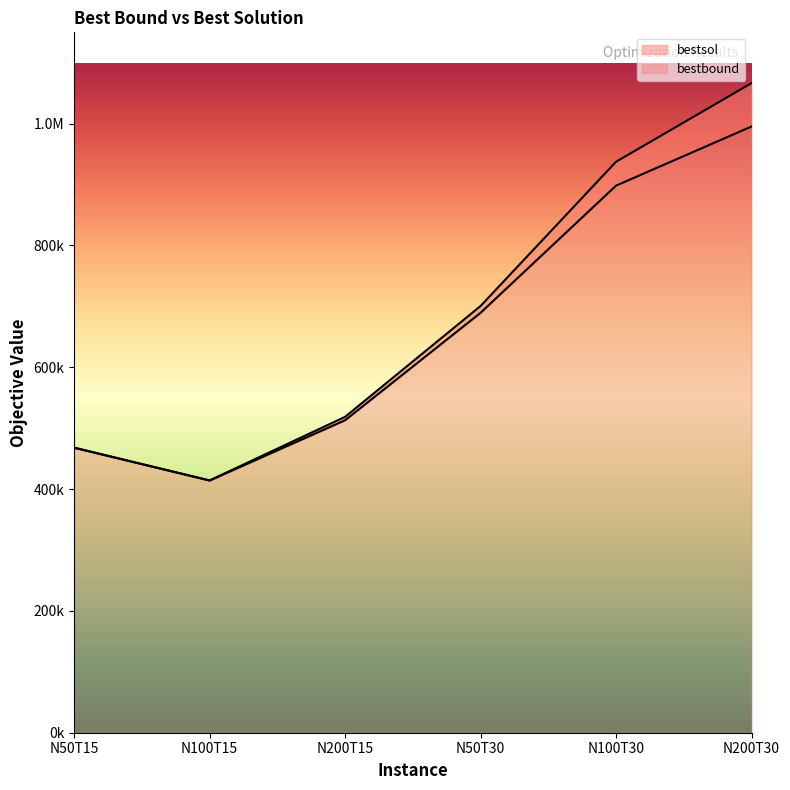

Where is bestsol nearest to the value 740384?

N50T30